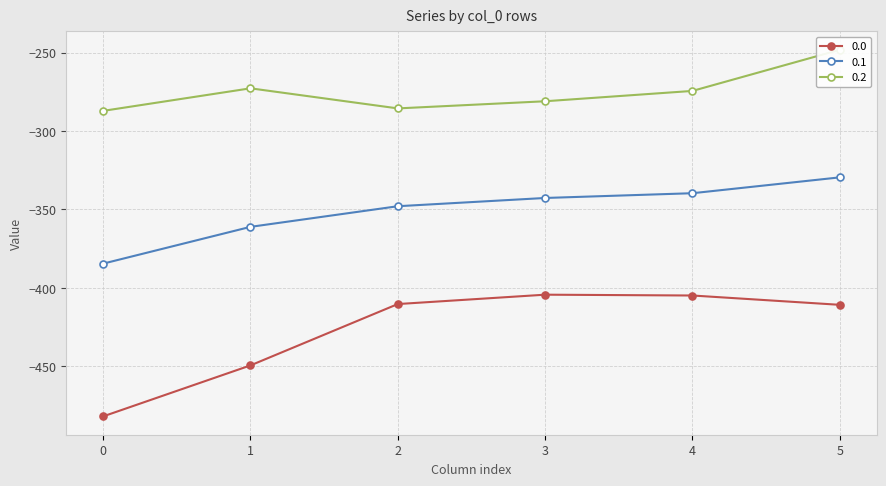

Is it true that 0.0 equals -738.4 at 1?

False